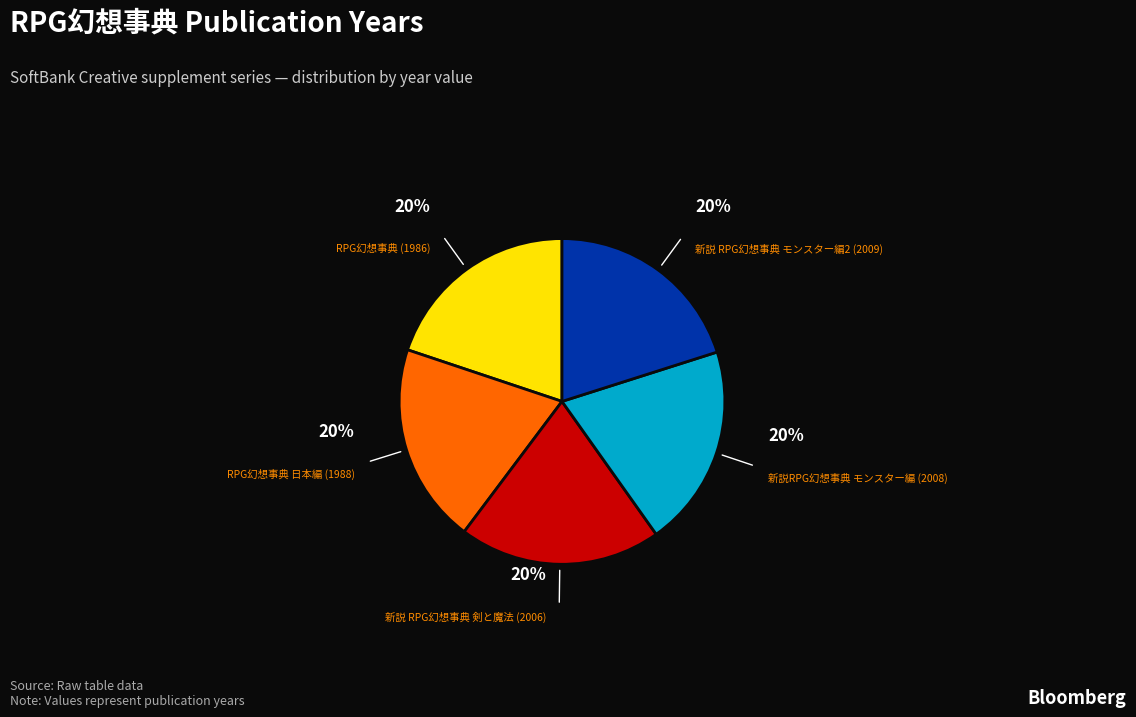

Combined, do 新説 RPG幻想事典 モンスター編2 (2009) and RPG幻想事典 (1986) account for over 50%?

No